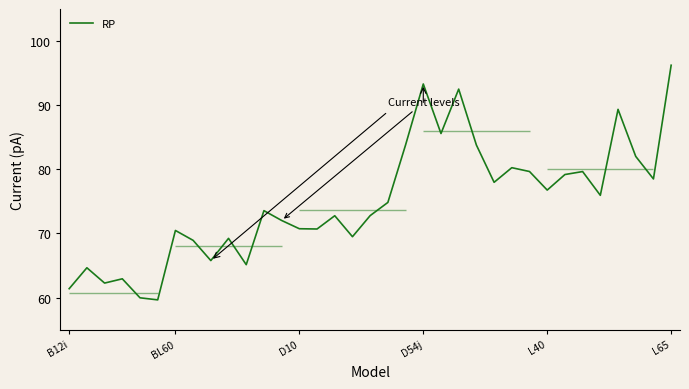

Reading left to right, extract all data points from this chart.

61.4	64.7	62.3	62.9	60.0	59.6	70.5	68.9	65.8	69.2	65.1	73.6	72.0	70.7	70.7	72.8	69.5	72.8	74.8	83.8	93.3	85.6	92.5	83.8	78.0	80.3	79.7	76.8	79.2	79.7	75.9	89.4	82.0	78.5	96.2